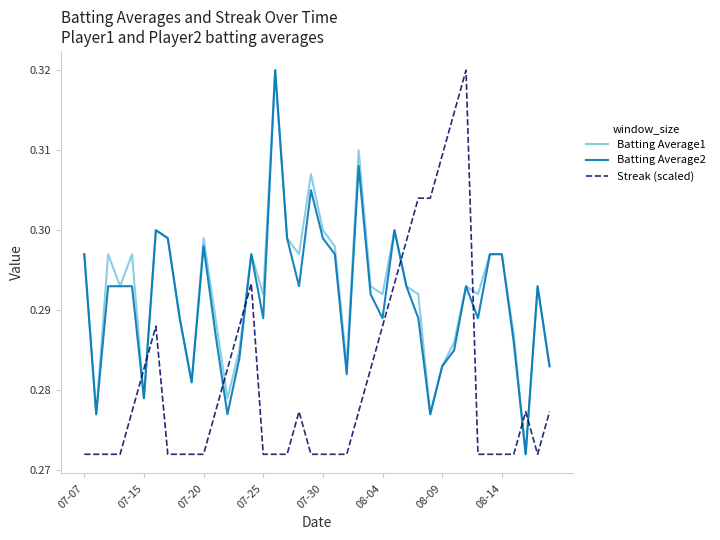

True or false: Streak (scaled) and Batting Average2 intersect in this chart.

True